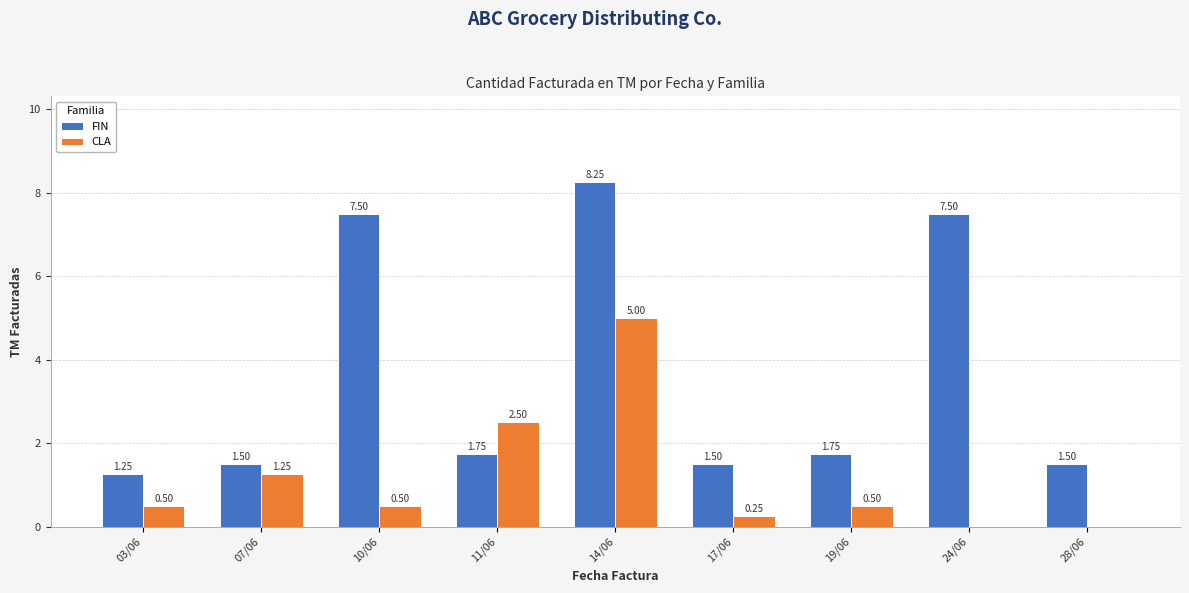

How many distinct data groups are displayed?

2